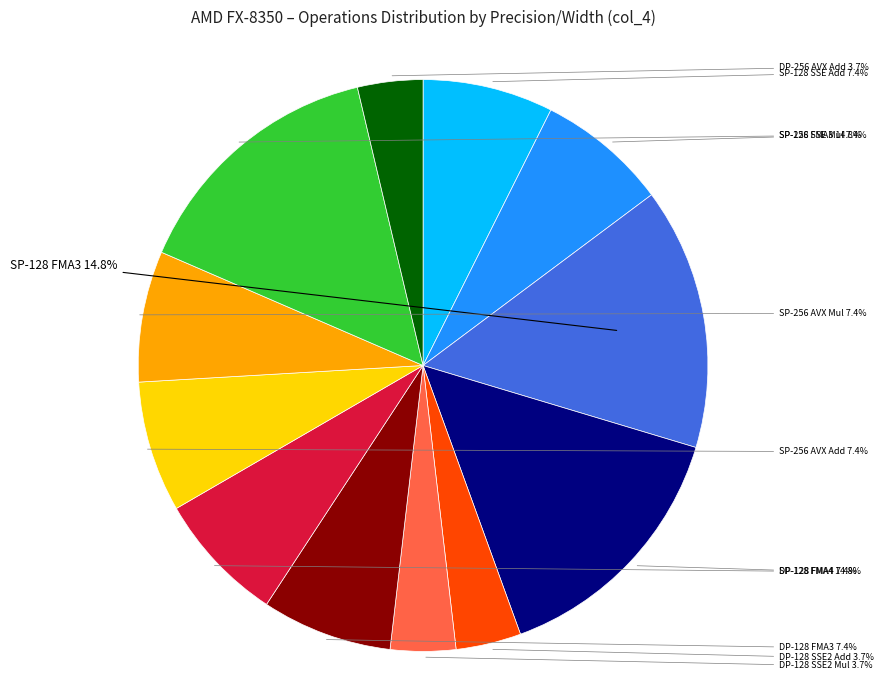

Is there a majority slice in this chart?

No